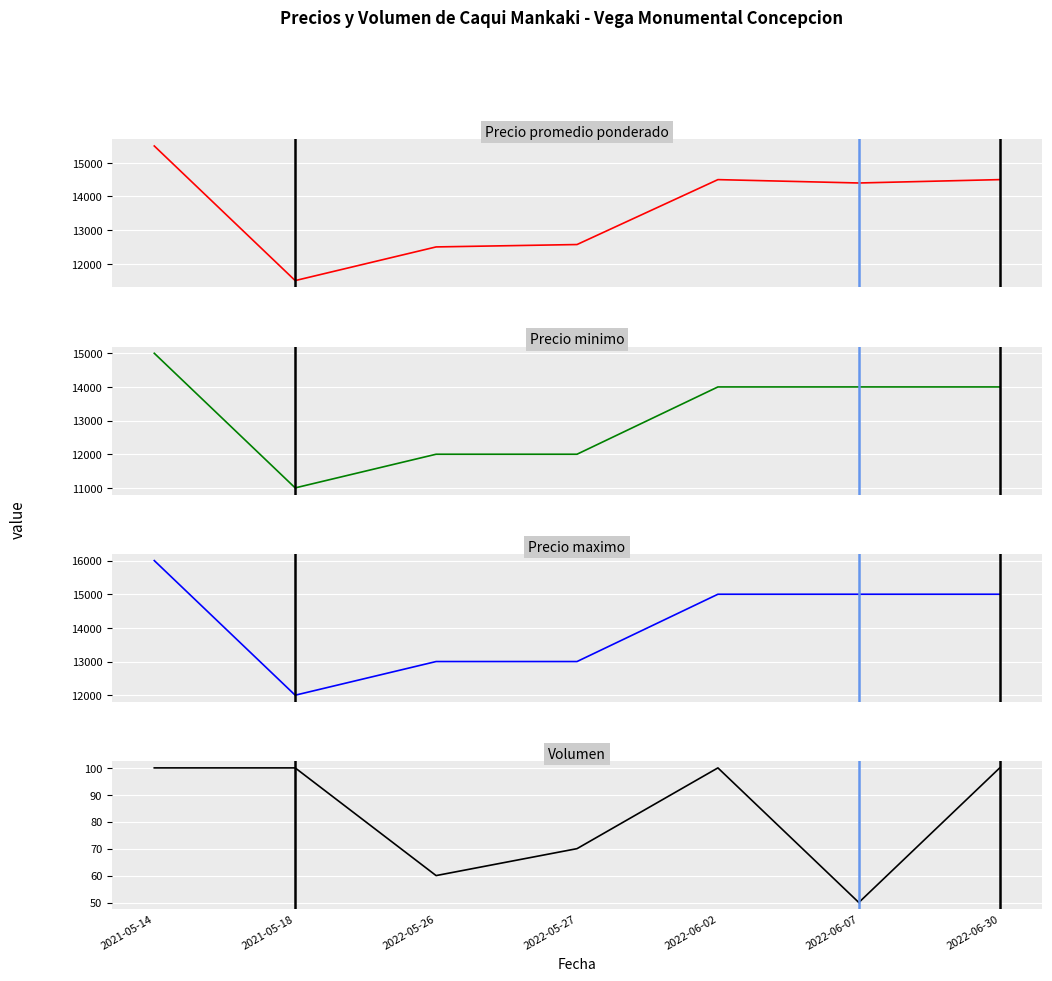

Read the Precio maximo value at 2021-05-18, to the nearest 10.

12000